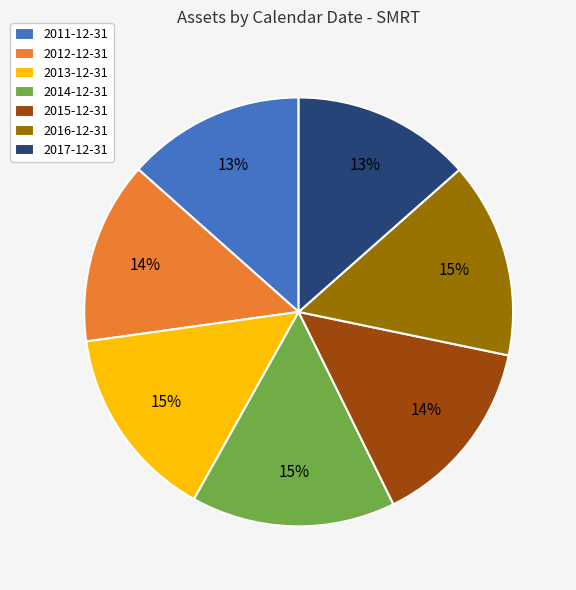

Is it true that 2015-12-31 is 14% of the pie?

True